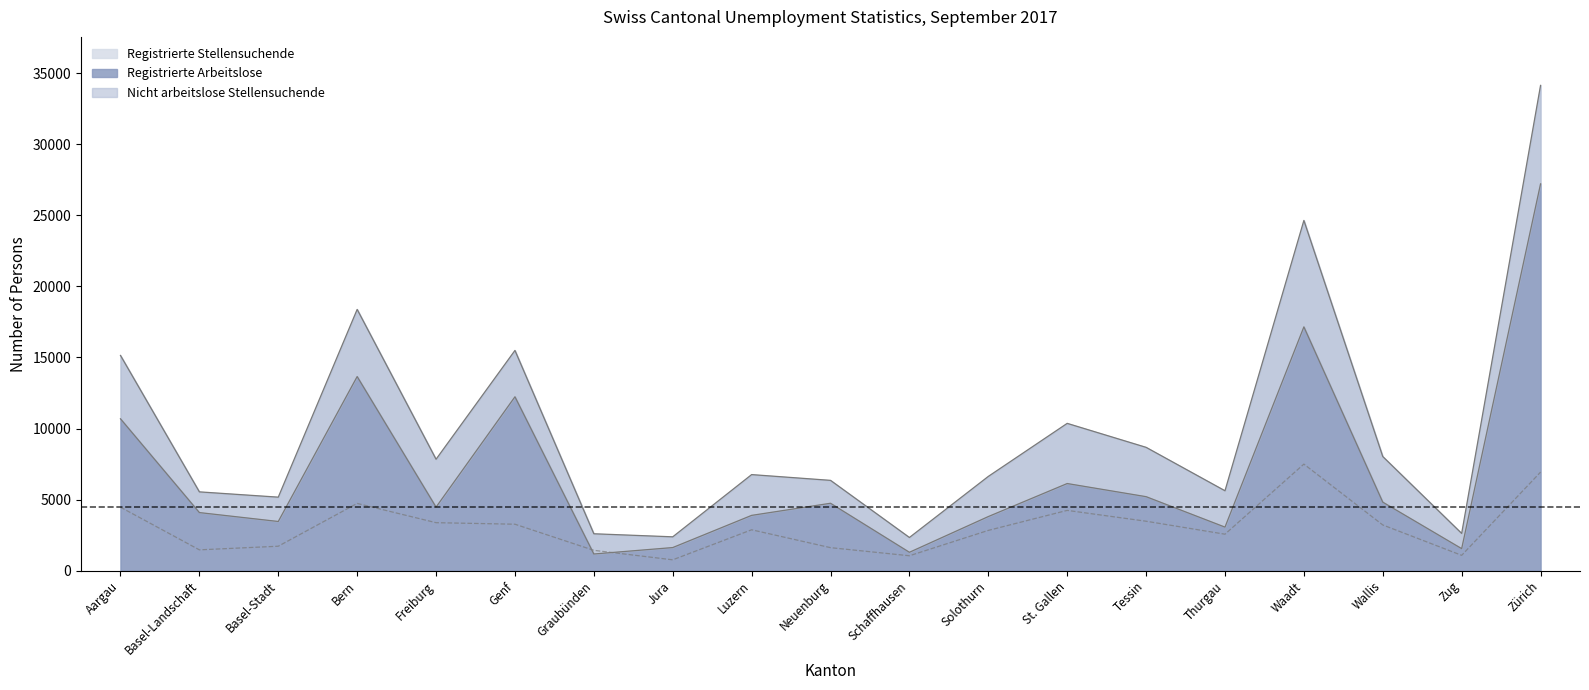

True or false: Nicht arbeitslose Stellensuchende and Registrierte Stellensuchende intersect in this chart.

False